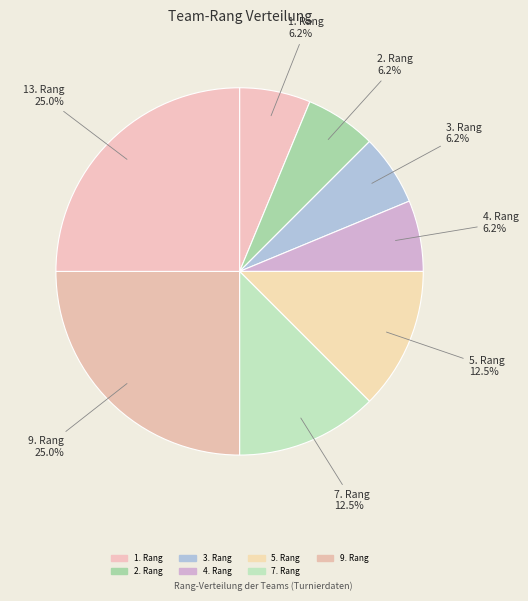

How many slices are in this pie chart?

8